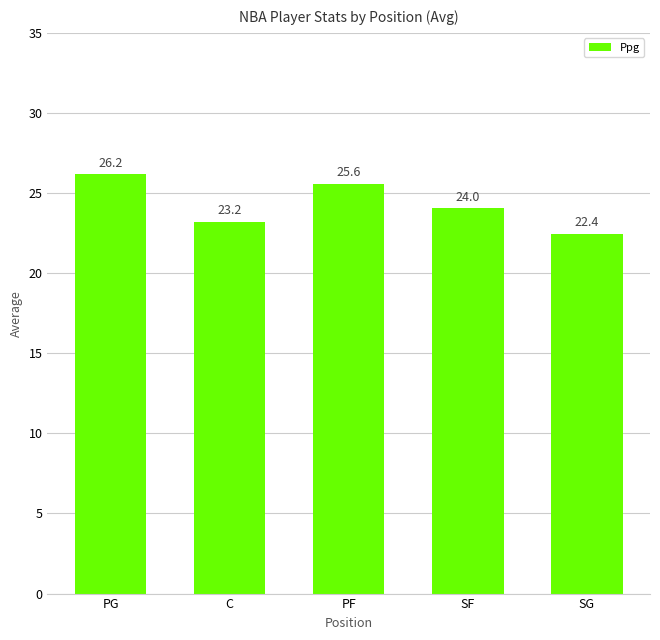

How many values exceed 24?

3